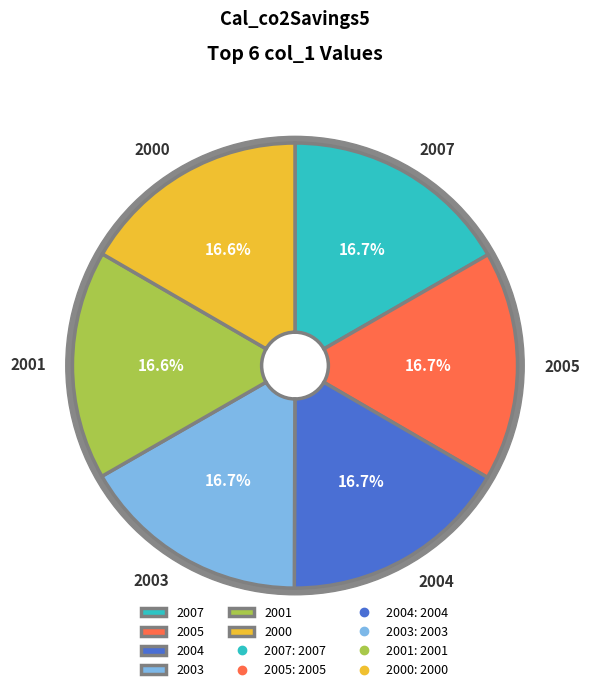

Does any single category account for the majority?

No